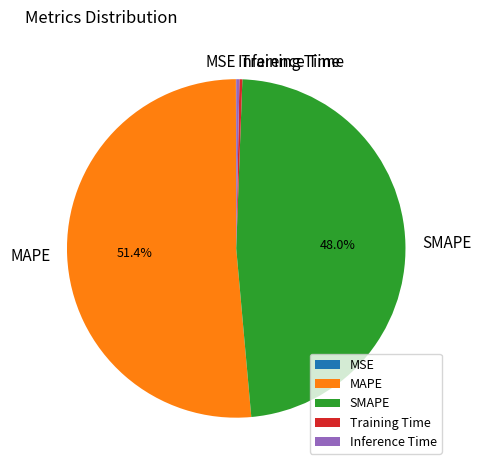

Does SMAPE account for over 50% of the chart?

No